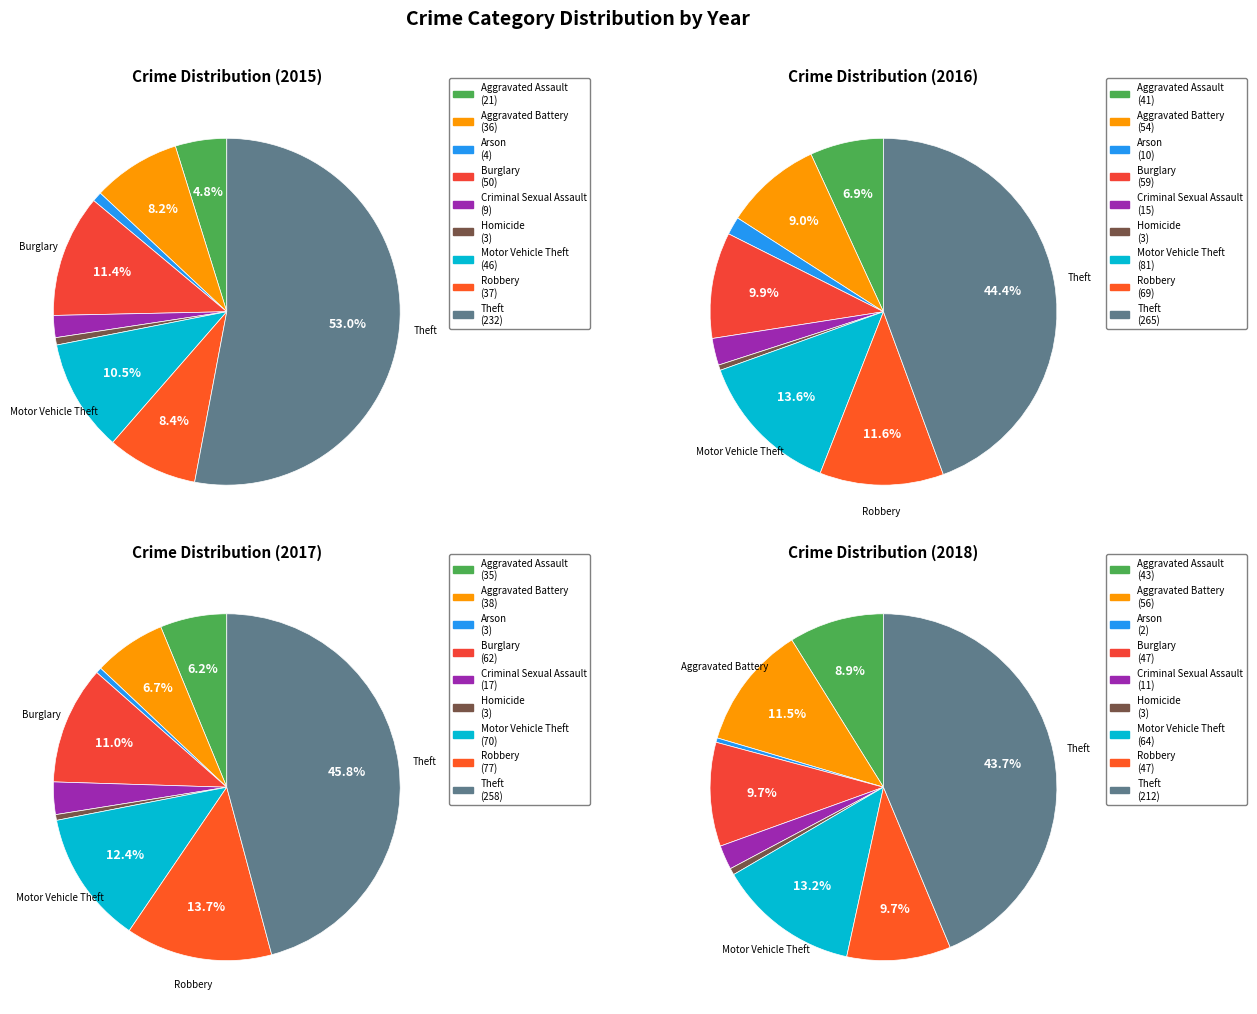

To the nearest percent, what is the difference between the largest and smallest slice percentages?

52%